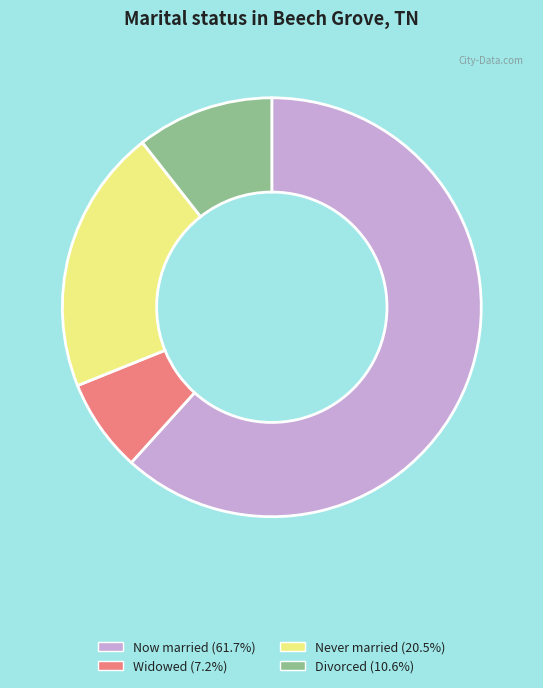

Is the sum of Never married (20.5%) and Widowed (7.2%) greater than half?

No